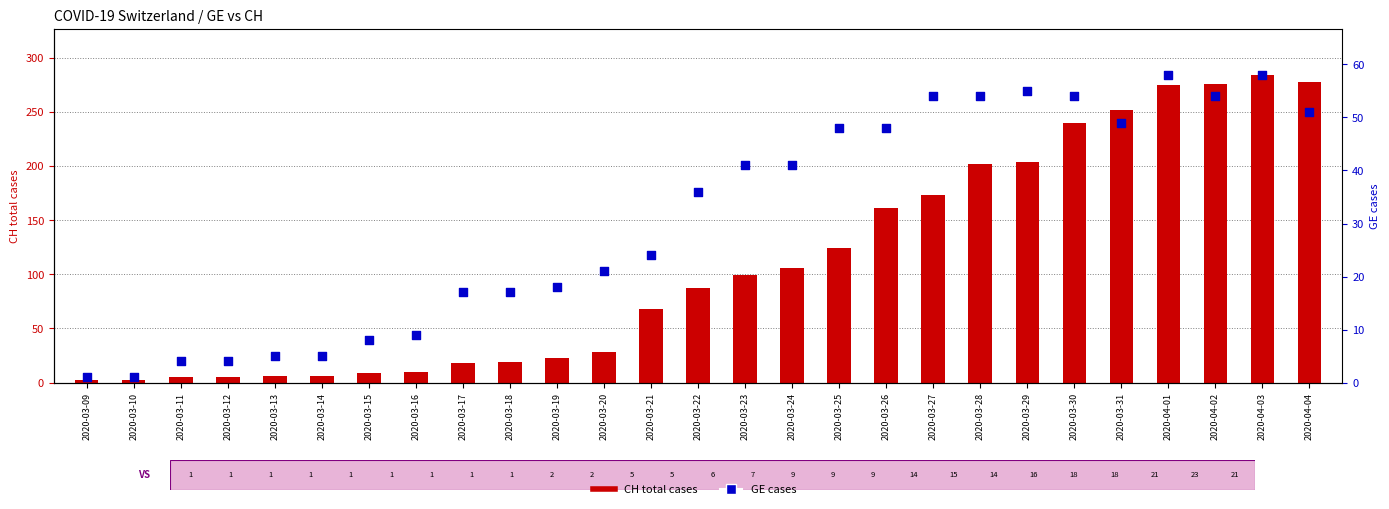

Which series reaches the maximum Y coordinate?

CH (total)